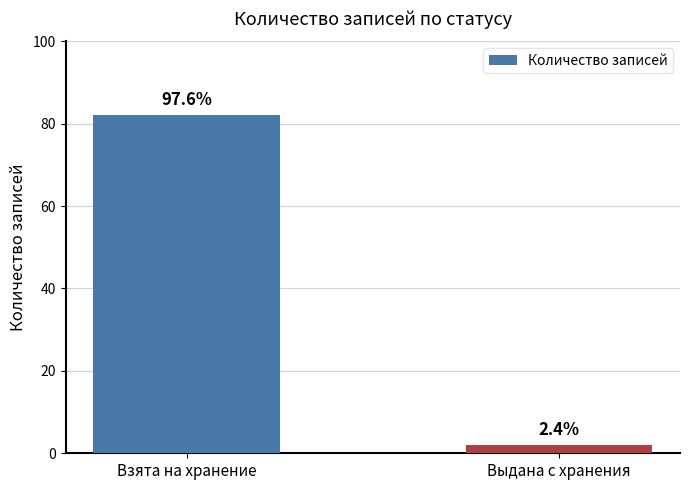

Are the bars horizontal?

No